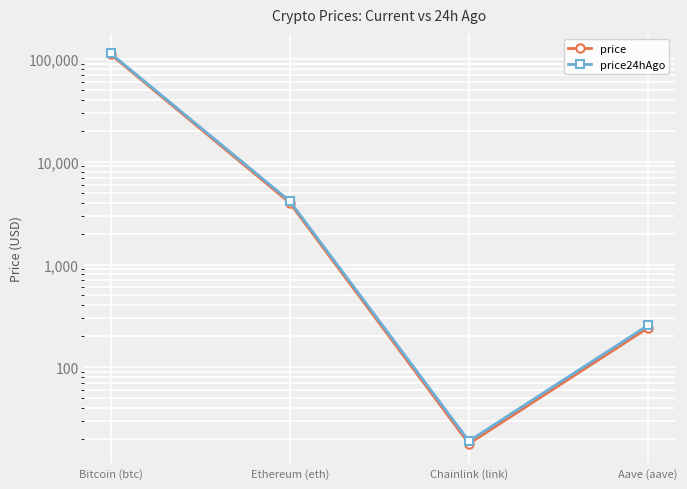

Where does the price24hAgo series first go above 4141?

Bitcoin (btc)